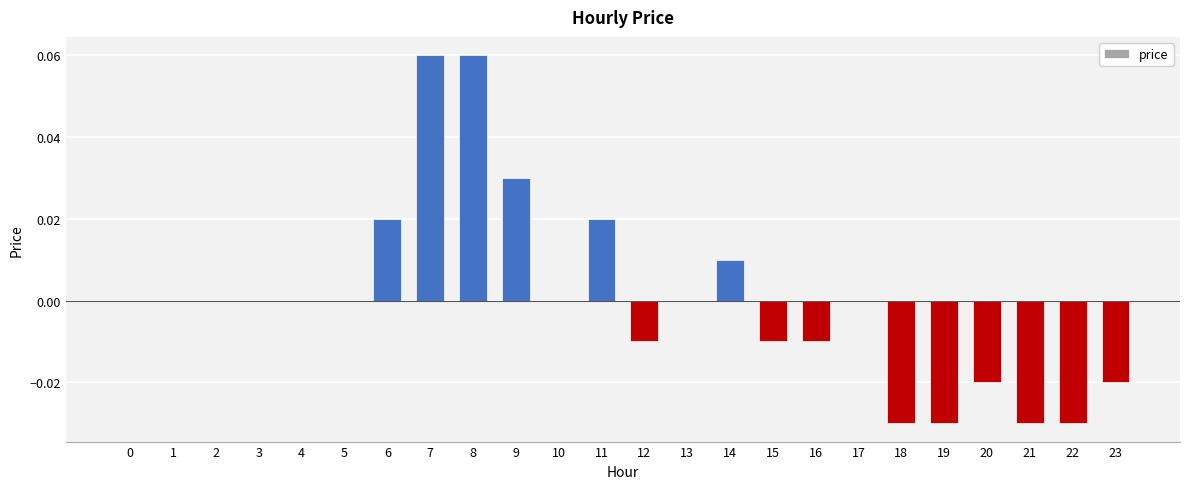

The value at 2 is 0.0. True or false?

True